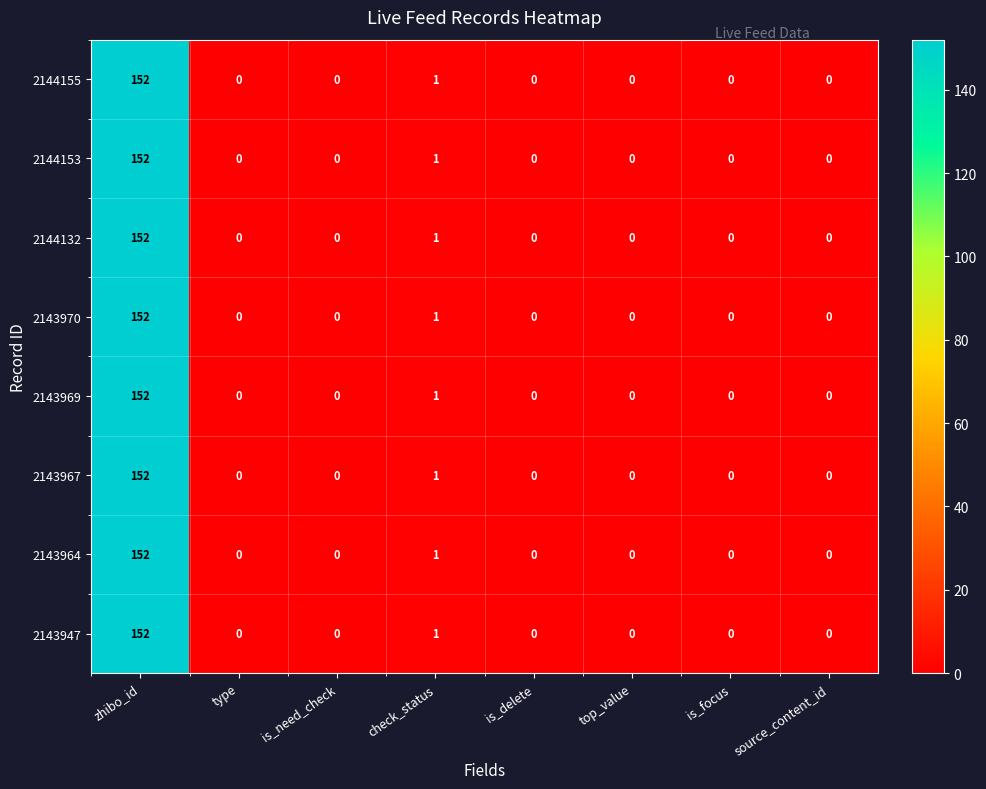

What is the difference between the maximum and minimum values in the 2143969 series?

152